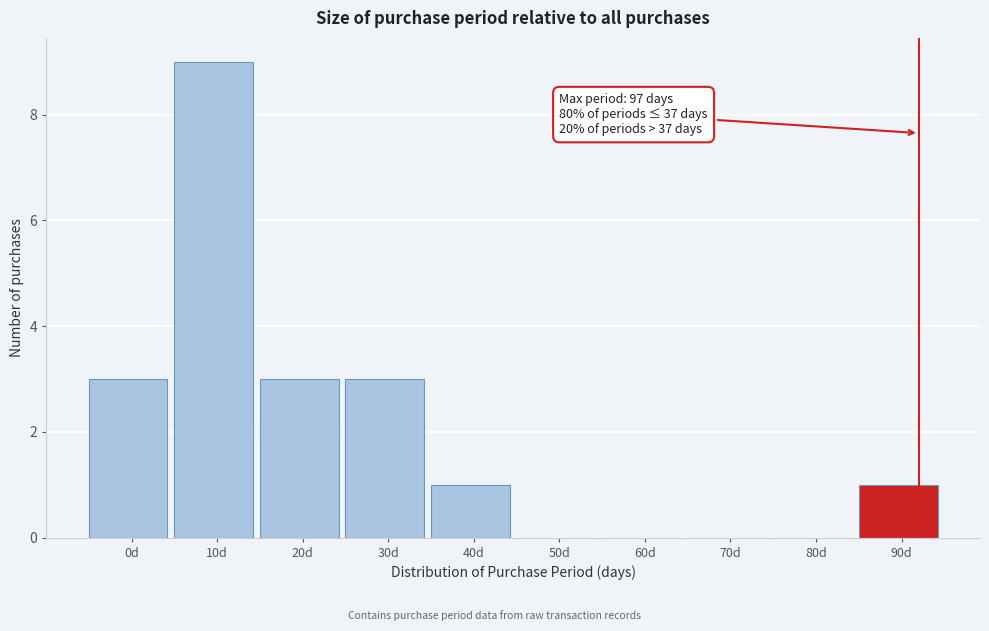

Reading left to right, list all the values displayed in this chart.

0d=3	10d=9	20d=3	30d=3	40d=1	50d=0	60d=0	70d=0	80d=0	90d=1